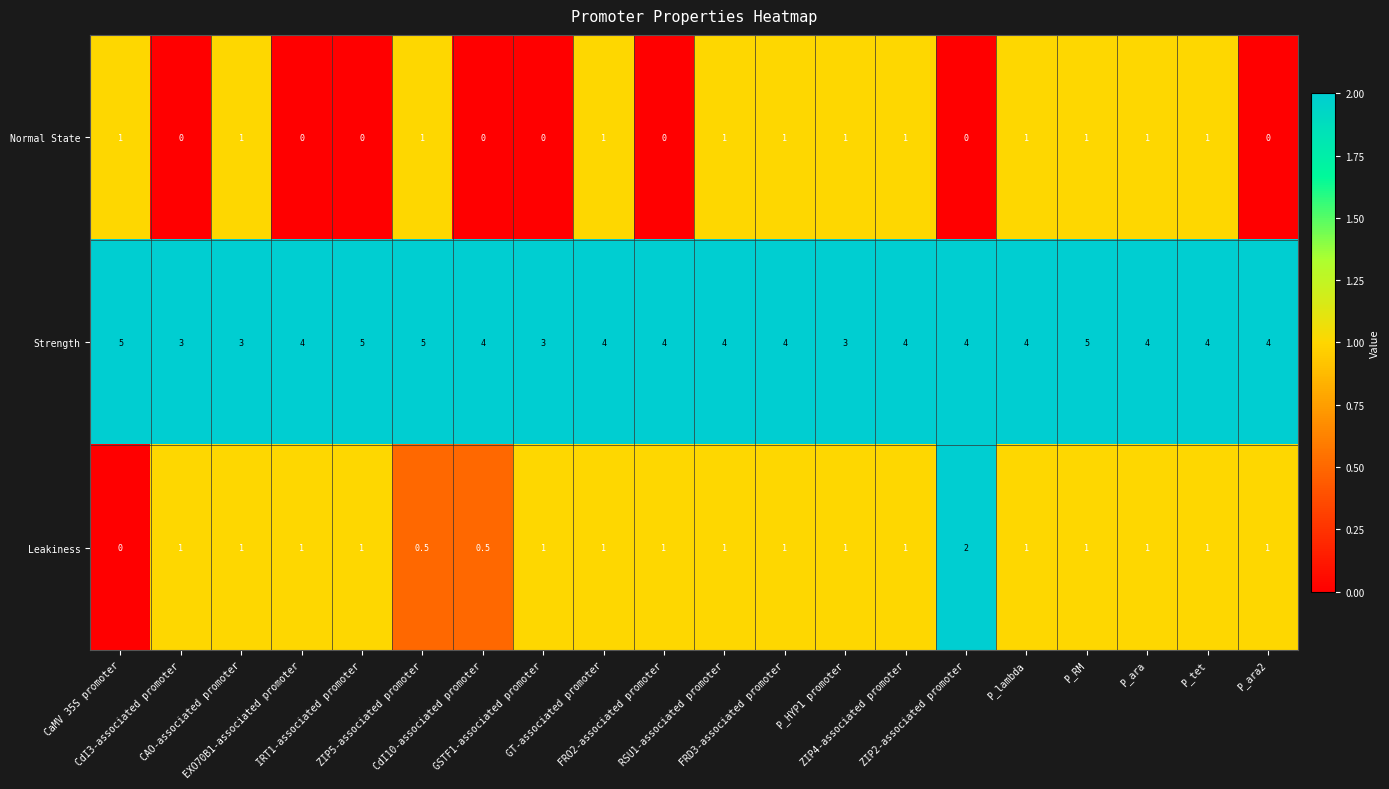

What is the maximum value for Leakiness?

2.0